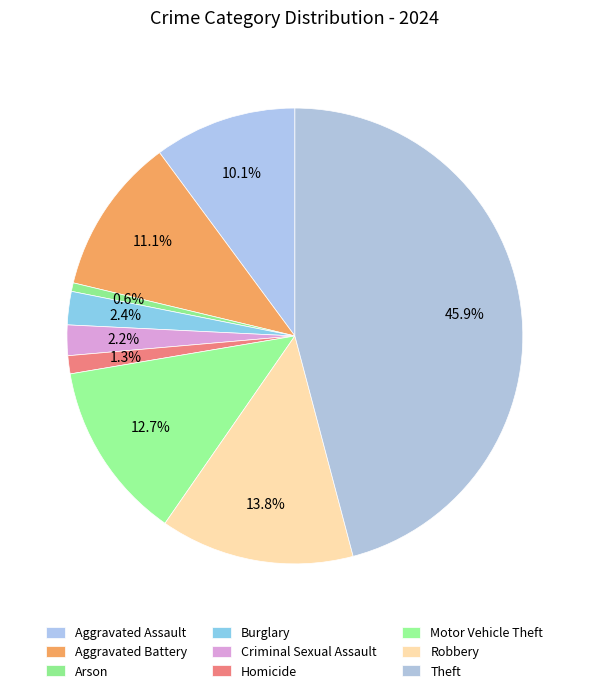

How many slices are in this pie chart?

9